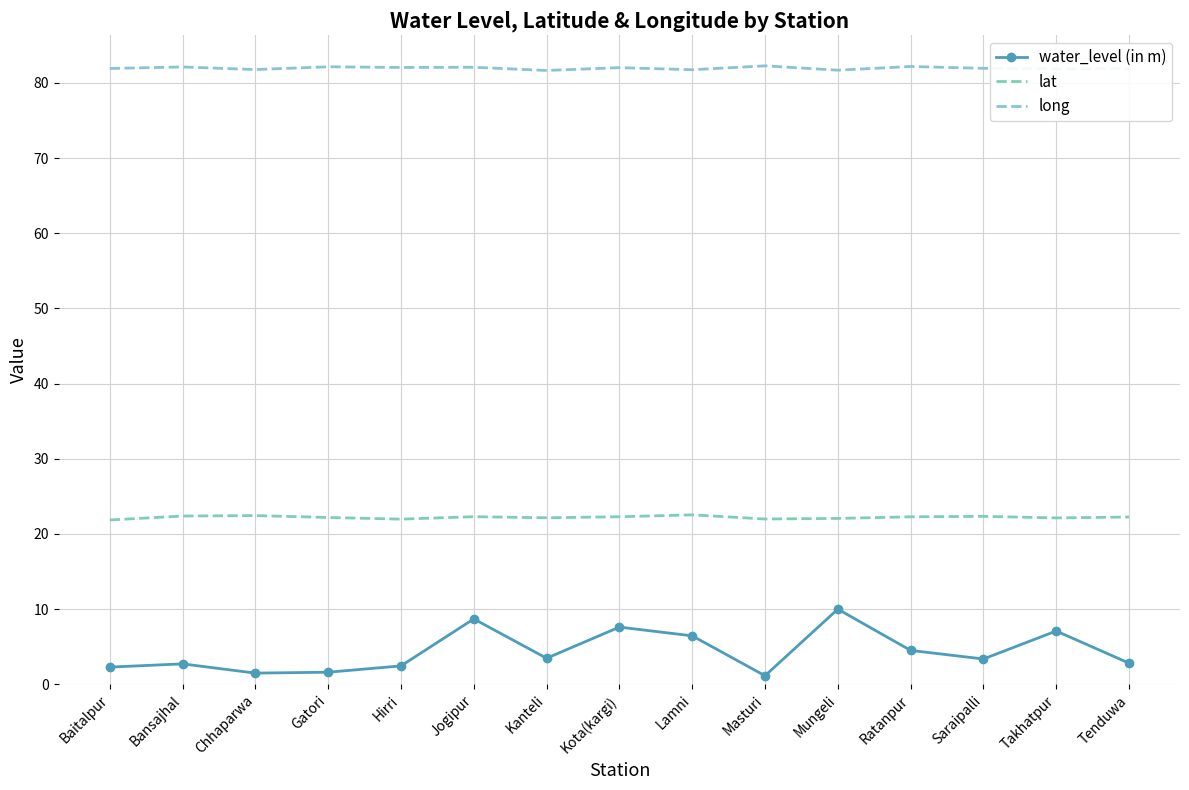

Reading left to right, transcribe all the data shown in this chart.

water_level (in m): Baitalpur=2.3	Bansajhal=2.7	Chhaparwa=1.5	Gatori=1.6	Hirri=2.5	Jogipur=8.7	Kanteli=3.5	Kota(kargi)=7.6	Lamni=6.5	Masturi=1.1	Mungeli=10.0	Ratanpur=4.5	Saraipalli=3.4	Takhatpur=7.1	Tenduwa=2.8
lat: Baitalpur=21.9	Bansajhal=22.4	Chhaparwa=22.4	Gatori=22.2	Hirri=22.0	Jogipur=22.3	Kanteli=22.2	Kota(kargi)=22.3	Lamni=22.5	Masturi=22.0	Mungeli=22.1	Ratanpur=22.3	Saraipalli=22.3	Takhatpur=22.1	Tenduwa=22.3
long: Baitalpur=81.9	Bansajhal=82.1	Chhaparwa=81.8	Gatori=82.1	Hirri=82.0	Jogipur=82.1	Kanteli=81.7	Kota(kargi)=82.0	Lamni=81.7	Masturi=82.3	Mungeli=81.7	Ratanpur=82.2	Saraipalli=81.9	Takhatpur=81.9	Tenduwa=81.9